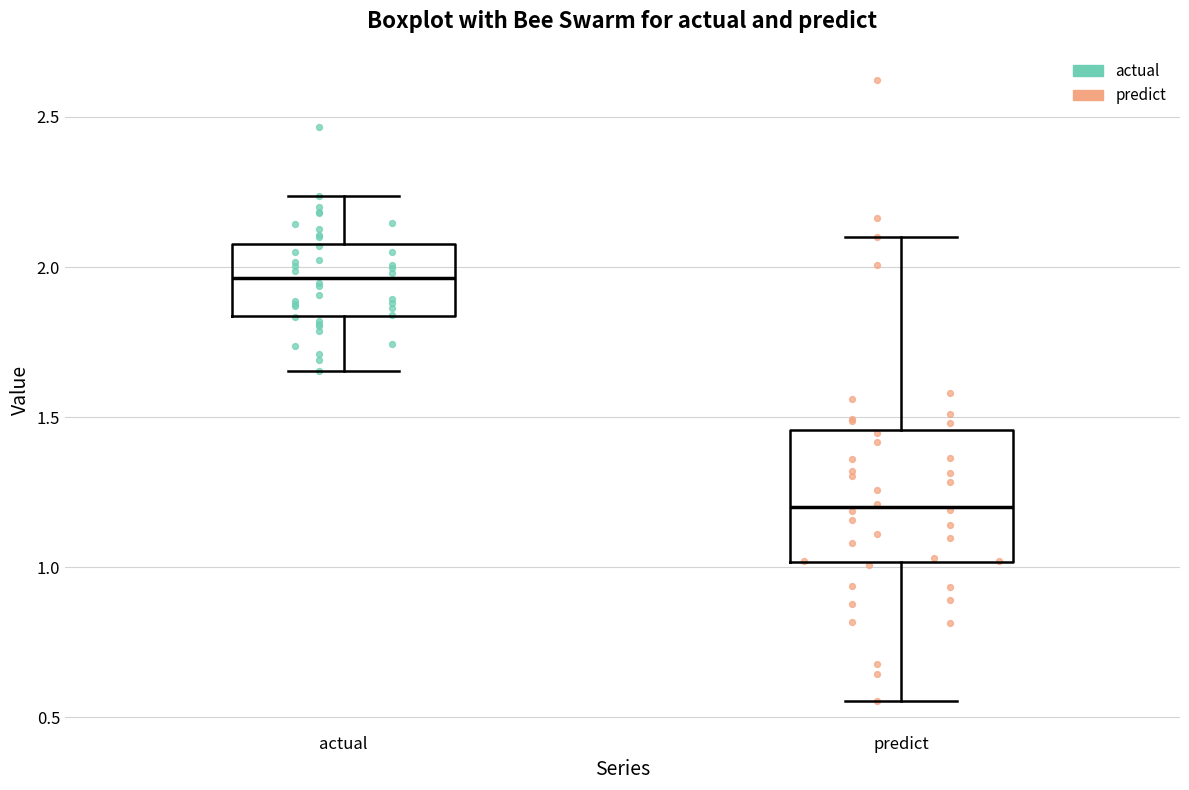

Which box is the tallest, from its lower edge to its upper edge?

predict